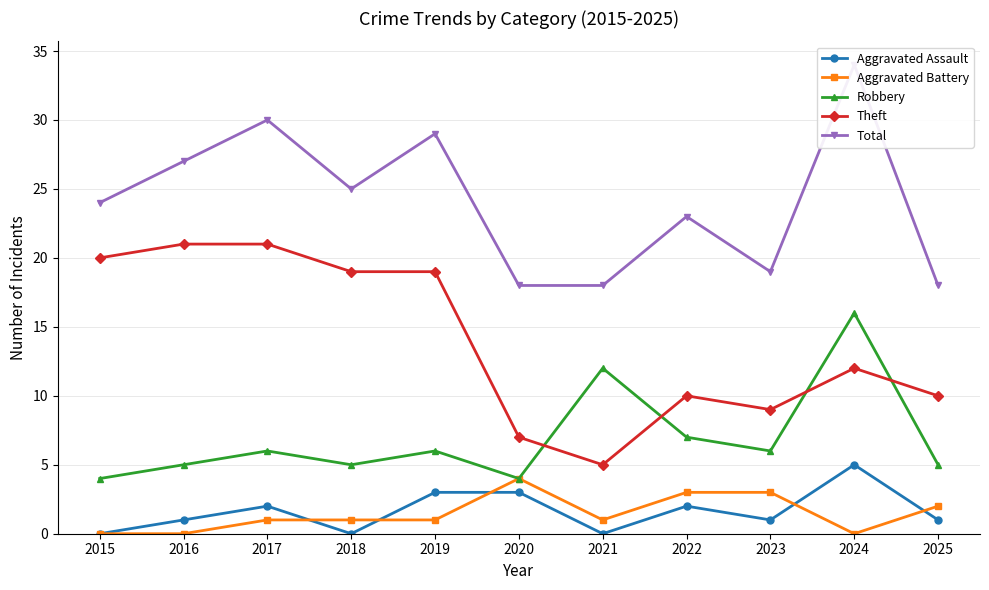

Reading left to right, list all the values displayed in this chart.

Aggravated Assault: 2015=0	2016=1	2017=2	2018=0	2019=3	2020=3	2021=0	2022=2	2023=1	2024=5	2025=1
Aggravated Battery: 2015=0	2016=0	2017=1	2018=1	2019=1	2020=4	2021=1	2022=3	2023=3	2024=0	2025=2
Robbery: 2015=4	2016=5	2017=6	2018=5	2019=6	2020=4	2021=12	2022=7	2023=6	2024=16	2025=5
Theft: 2015=20	2016=21	2017=21	2018=19	2019=19	2020=7	2021=5	2022=10	2023=9	2024=12	2025=10
Total: 2015=24	2016=27	2017=30	2018=25	2019=29	2020=18	2021=18	2022=23	2023=19	2024=34	2025=18